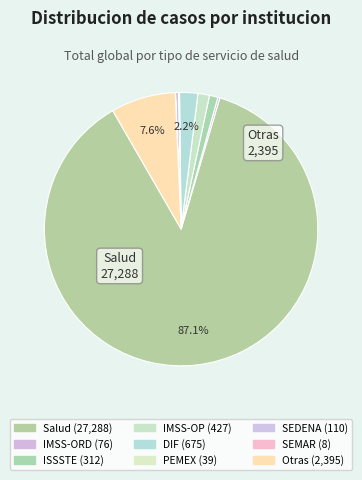

What is the smallest slice in the pie chart?

SEMAR